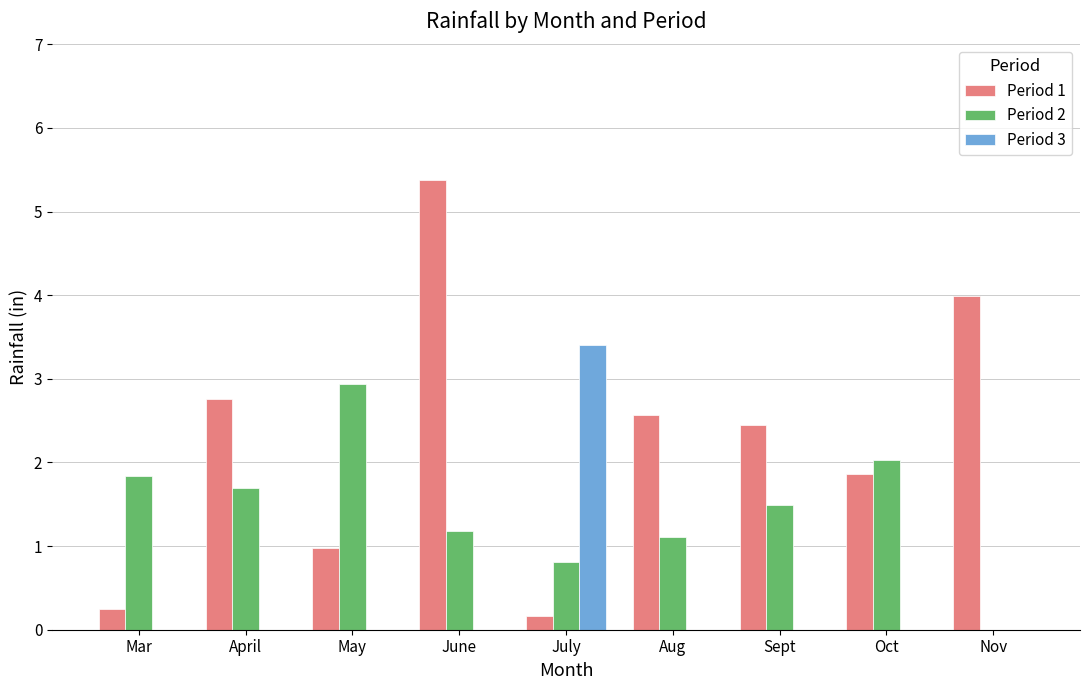

Between June and Nov, which series saw the biggest shift?

Period 1